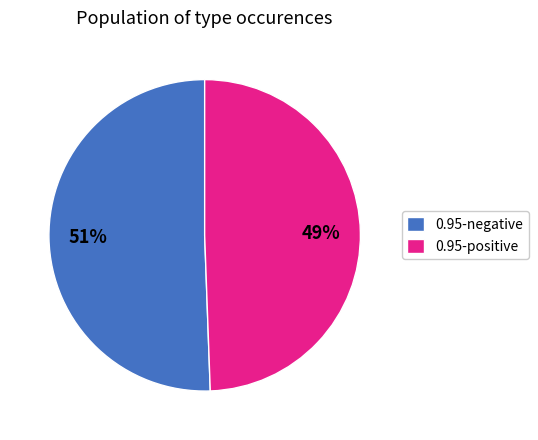

To the nearest percent, what is the average slice percentage?

50%